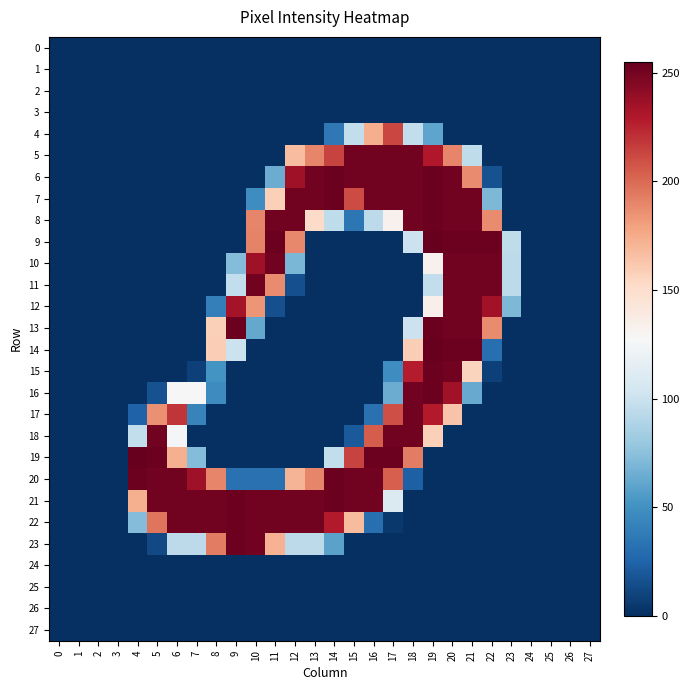

What is the total value across all series at 6?

1492